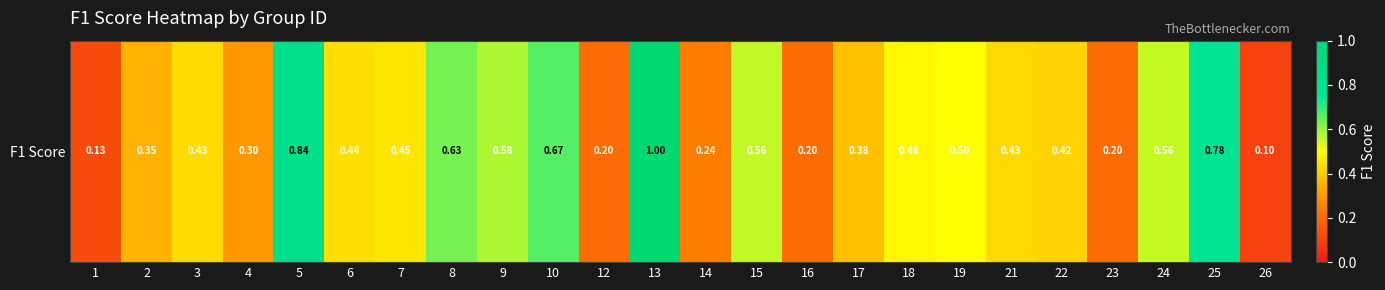

List the labels in order of value, largest first.

13, 5, 25, 10, 8, 9, 15, 24, 19, 18, 7, 6, 3, 21, 22, 17, 2, 4, 14, 16, 12, 23, 1, 26